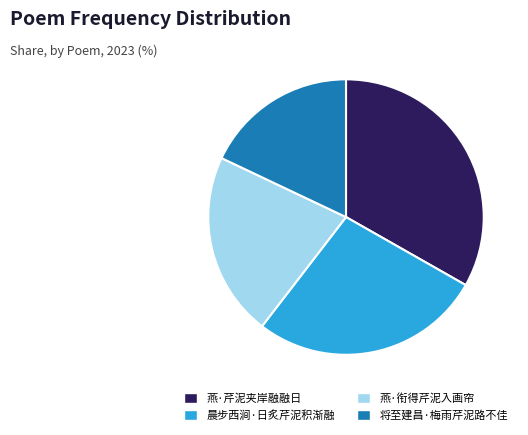

Is it true that 燕·衔得芹泥入画帘 is 13% of the pie?

False